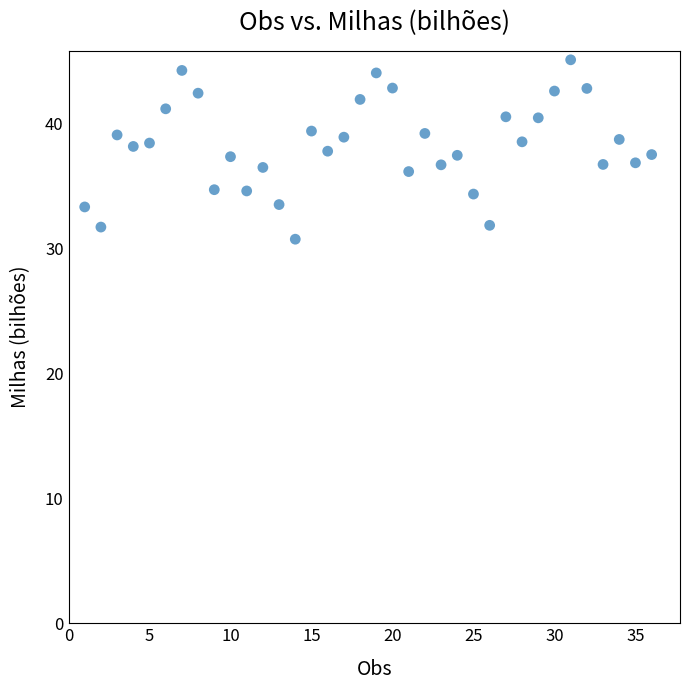

What is the range of X values (max minus min)?

35.0